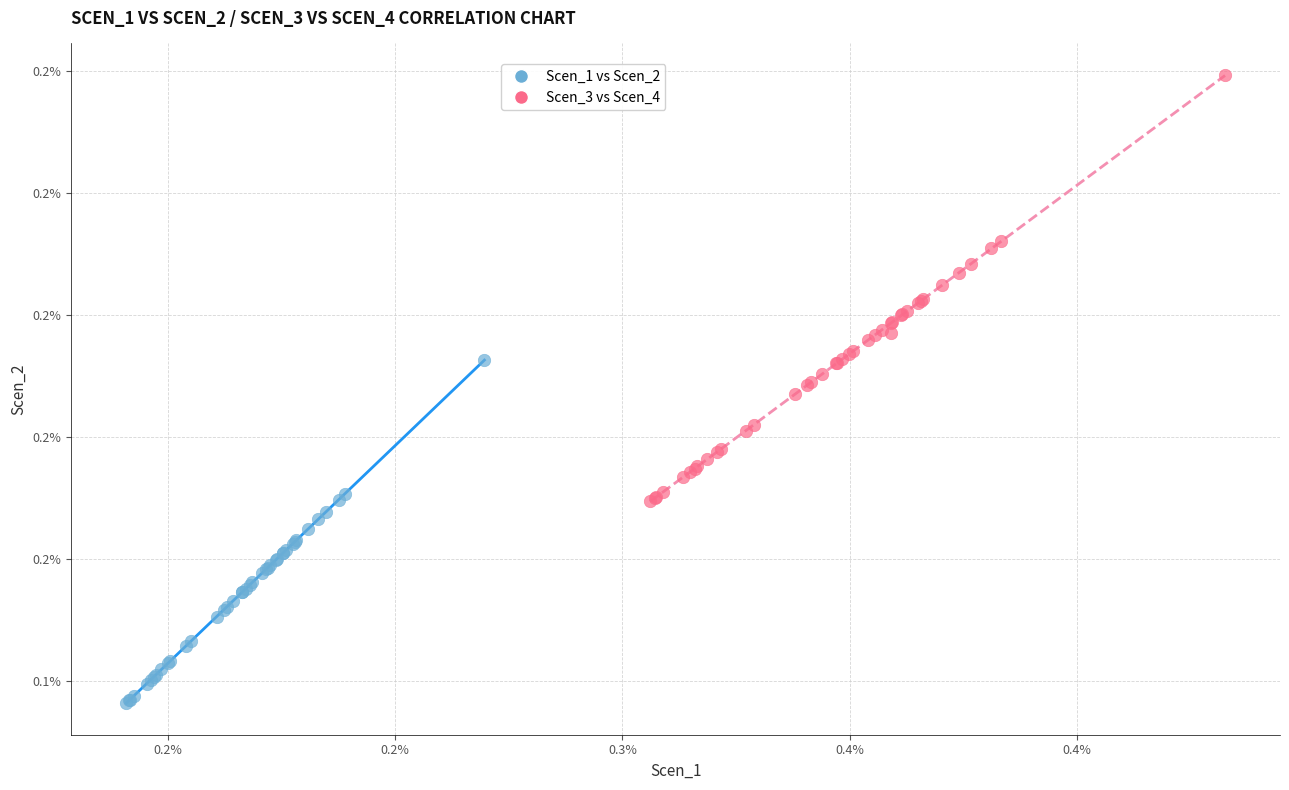

Which series reaches the minimum Y coordinate?

Scen_1 vs Scen_2